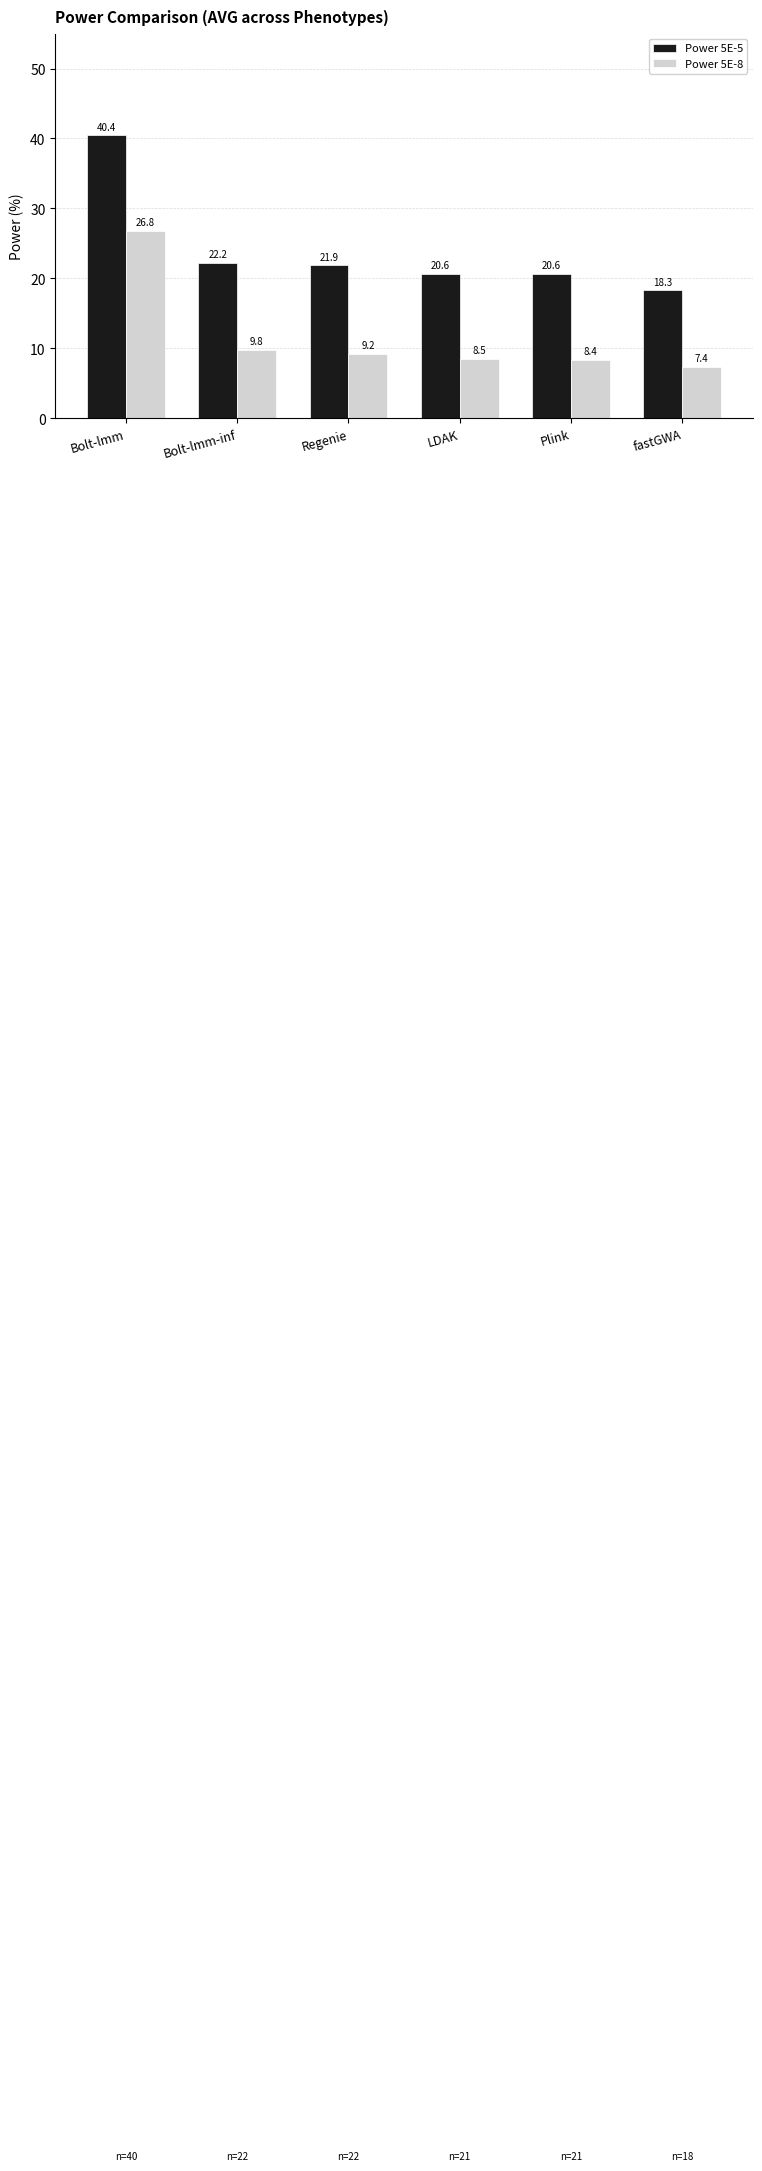

Is it true that Power 5E-8 equals 26.8 at Bolt-lmm?

True